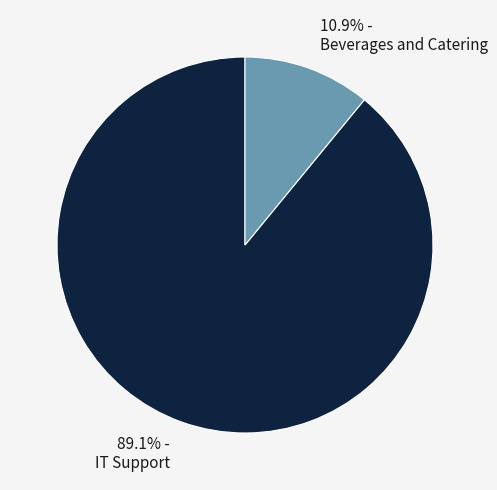

Rank the categories by value from lowest to highest.

10.9% - Beverages and Catering, 89.1% - IT Support